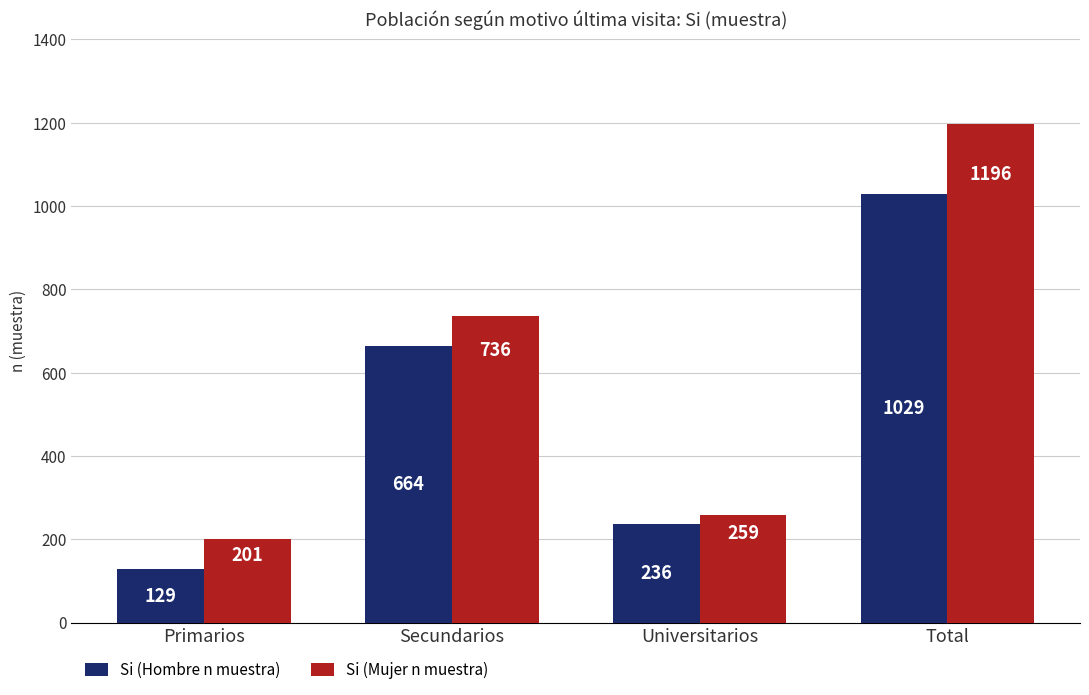

List the series in order of their peak value, highest first.

Si (Mujer n muestra), Si (Hombre n muestra)